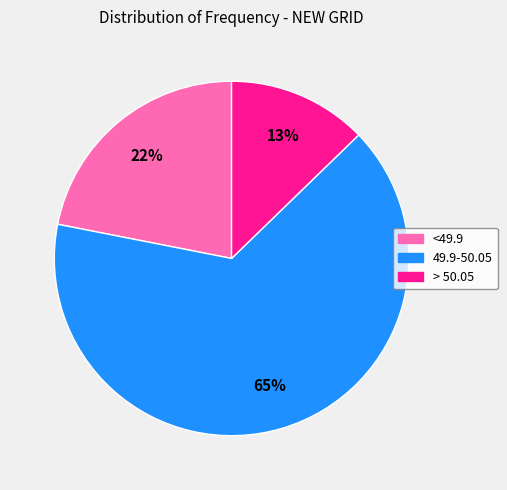

Is there any slice that represents more than half of the pie?

Yes